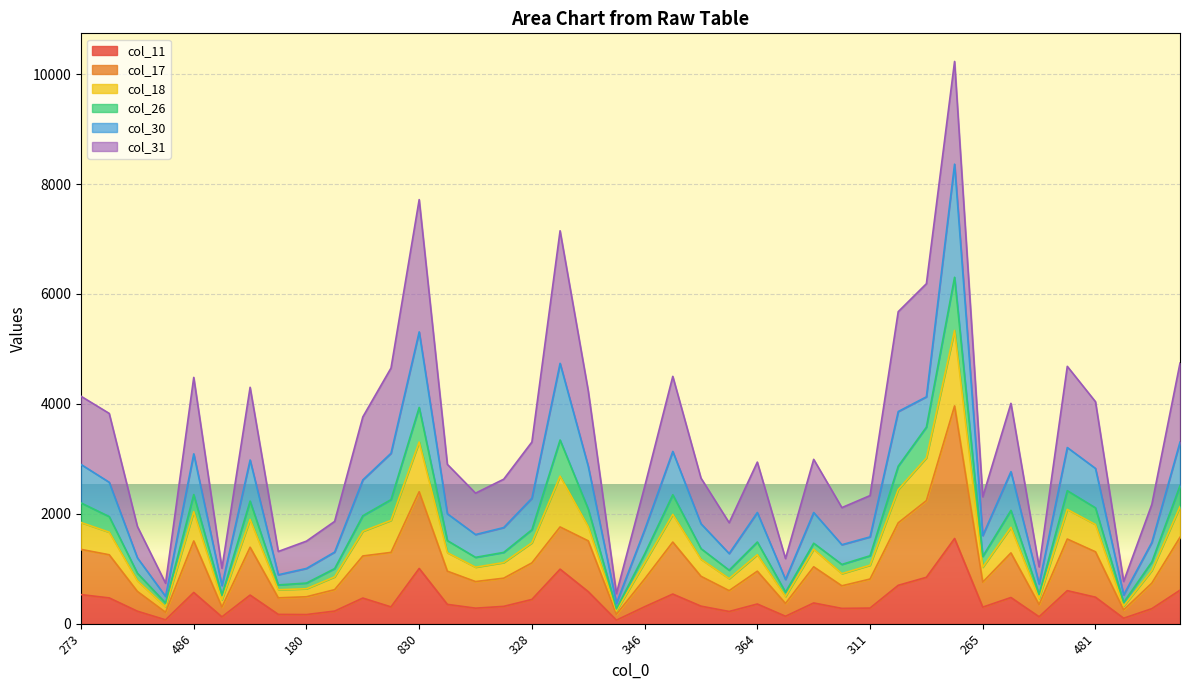

How many values in the col_11 series are below 351?

20